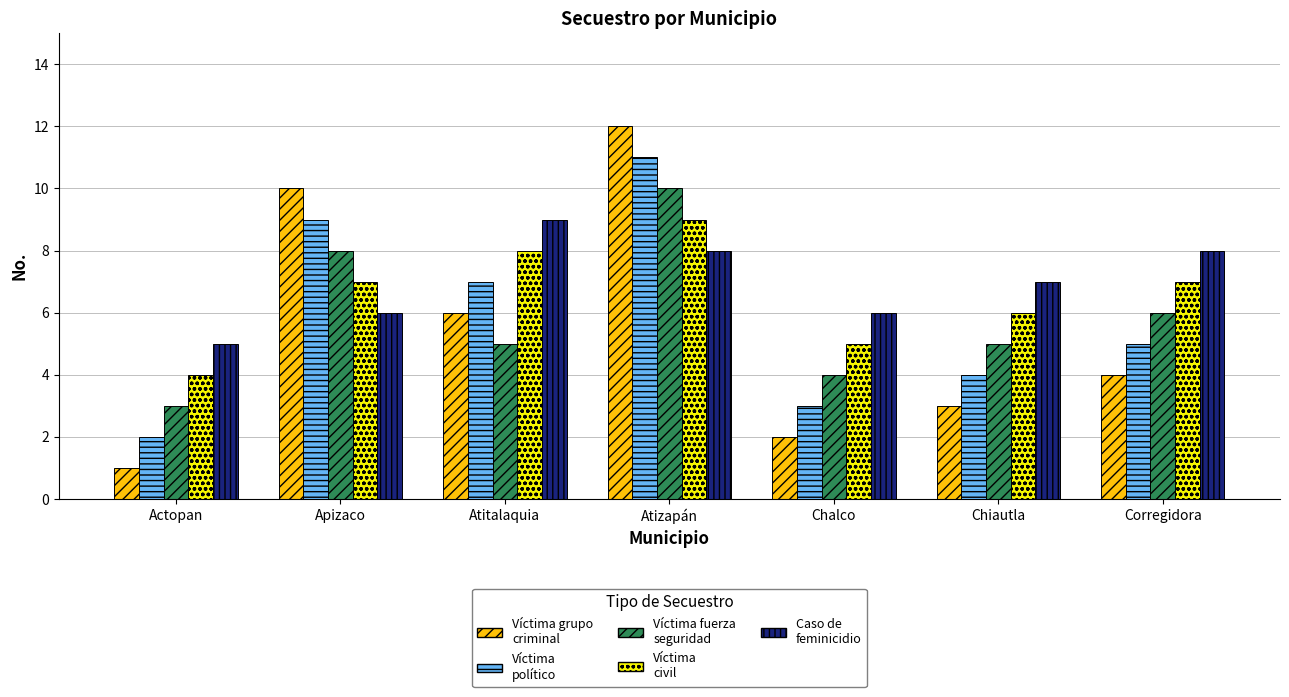

What is the total value across all series at Chiautla?

25